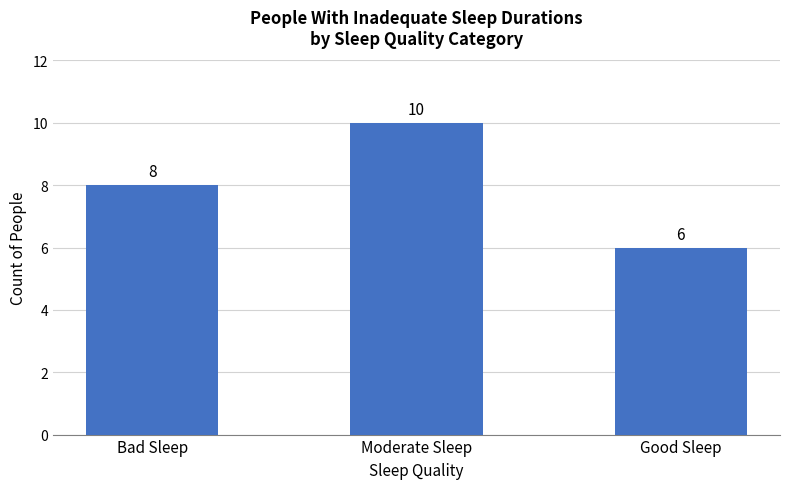

Rank the categories by value from highest to lowest.

Moderate Sleep, Bad Sleep, Good Sleep